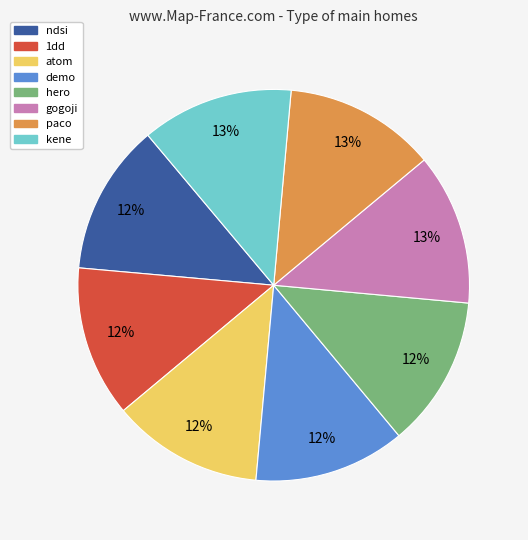

Is there a majority slice in this chart?

No